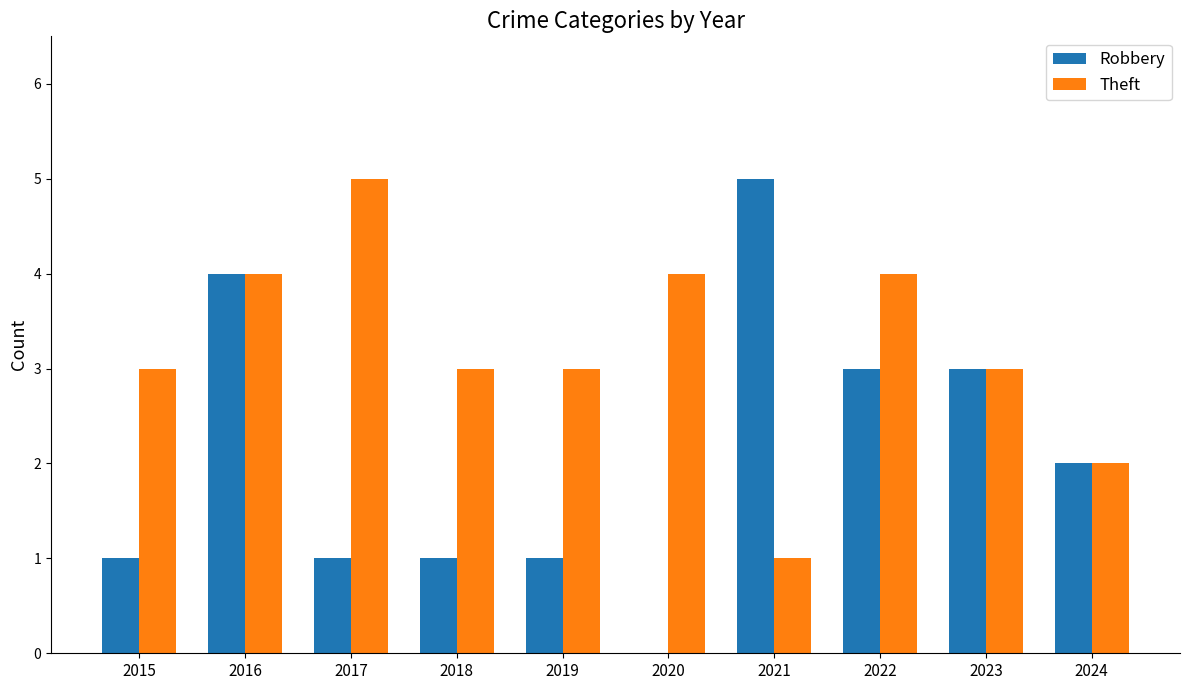

Reading left to right, extract all data points from this chart.

Robbery: 1	4	1	1	1	0	5	3	3	2
Theft: 3	4	5	3	3	4	1	4	3	2